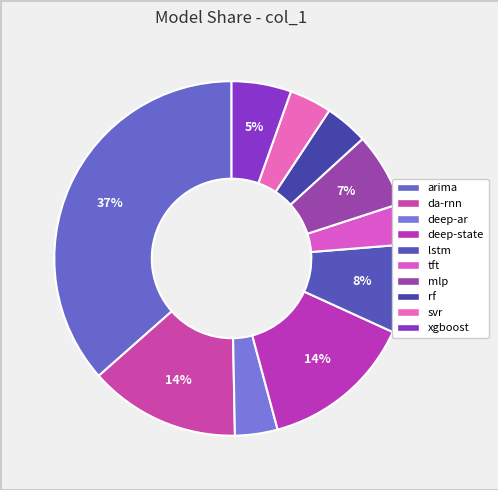

Which slice is the smallest?

tft